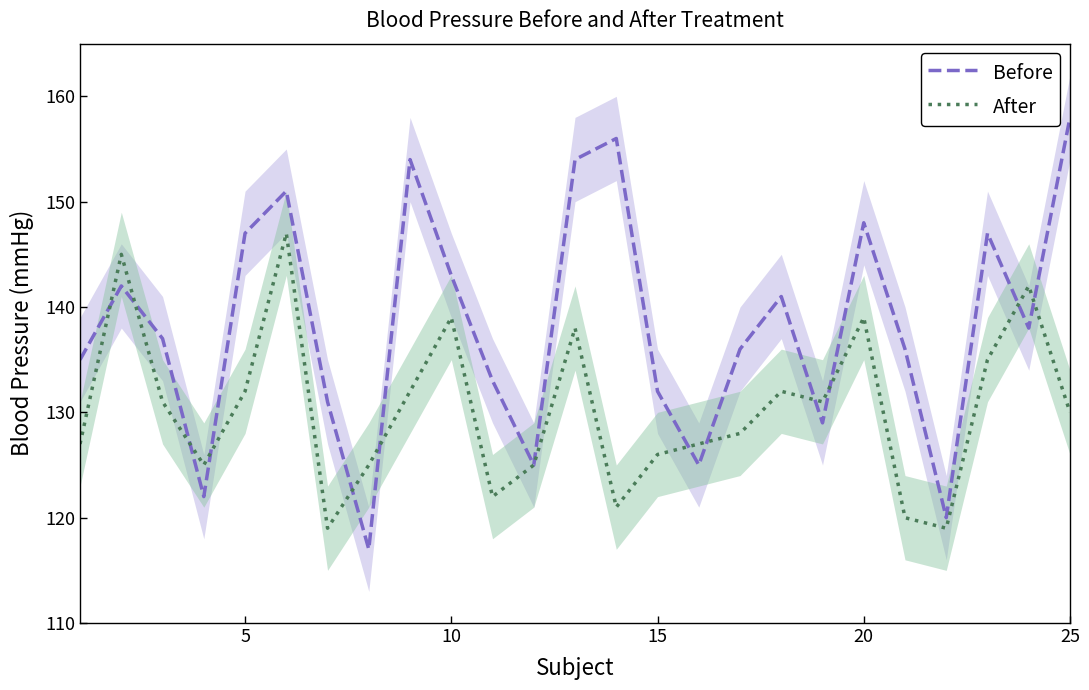

Reading right to left, extract all data points from this chart.

Before: 158	138	147	120	136	148	129	141	136	125	132	156	154	125	133	143	154	117	131	151	147	122	137	142	135
After: 130	142	135	119	120	139	131	132	128	127	126	121	138	125	122	139	132	125	119	147	132	125	131	145	127